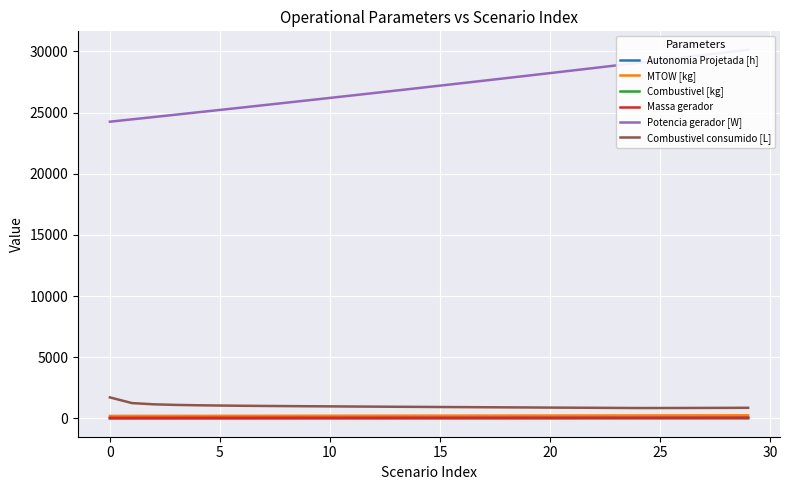

True or false: Combustivel consumido [L] and Massa gerador cross at least once.

False